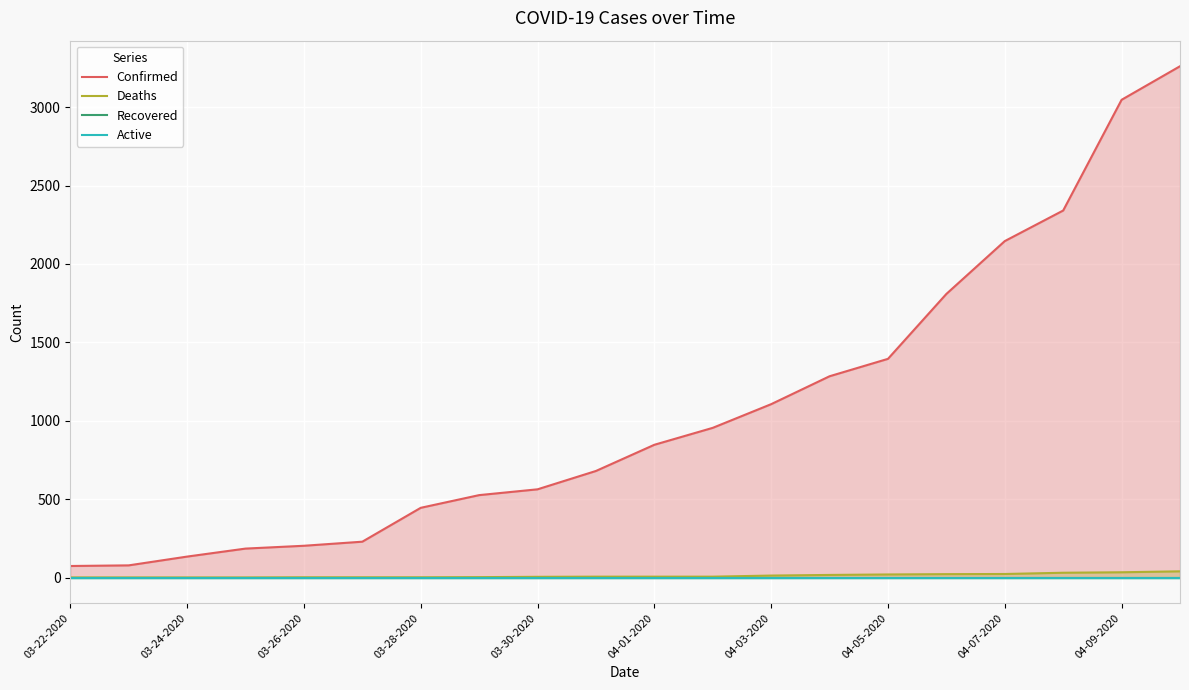

Reading left to right, list all the values displayed in this chart.

Confirmed: 74	78	134	185	203	229	445	526	563	680	847	955	1106	1284	1395	1809	2146	2341	3047	3261
Deaths: 1	1	1	1	2	2	2	3	5	6	6	6	13	17	20	22	23	31	34	40
Recovered: 0	0	0	0	0	0	0	0	0	0	0	0	0	0	0	0	0	0	0	0
Active: 0	0	0	0	0	0	0	0	0	0	0	0	0	0	0	0	0	0	0	0